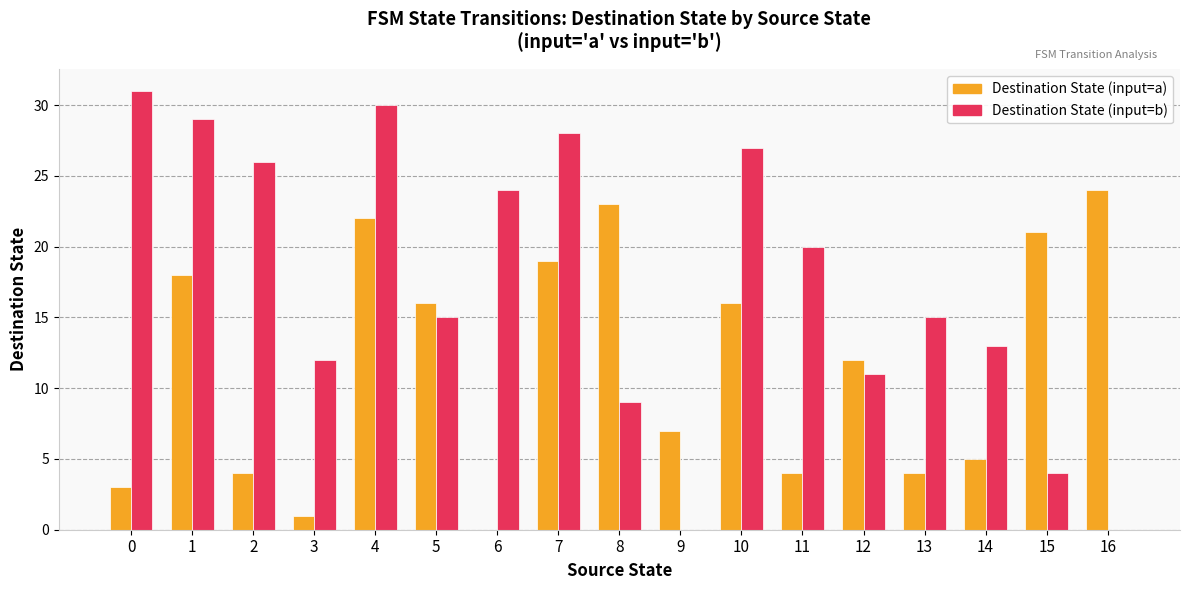

Which series has the largest total across all categories?

Destination State (input=b)